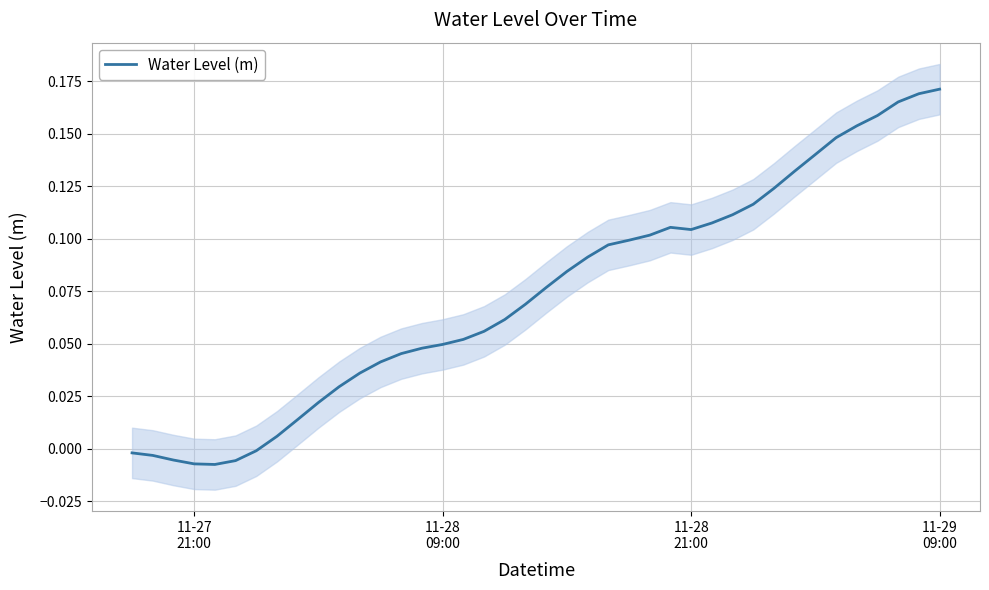

What is the greatest value displayed?

0.2